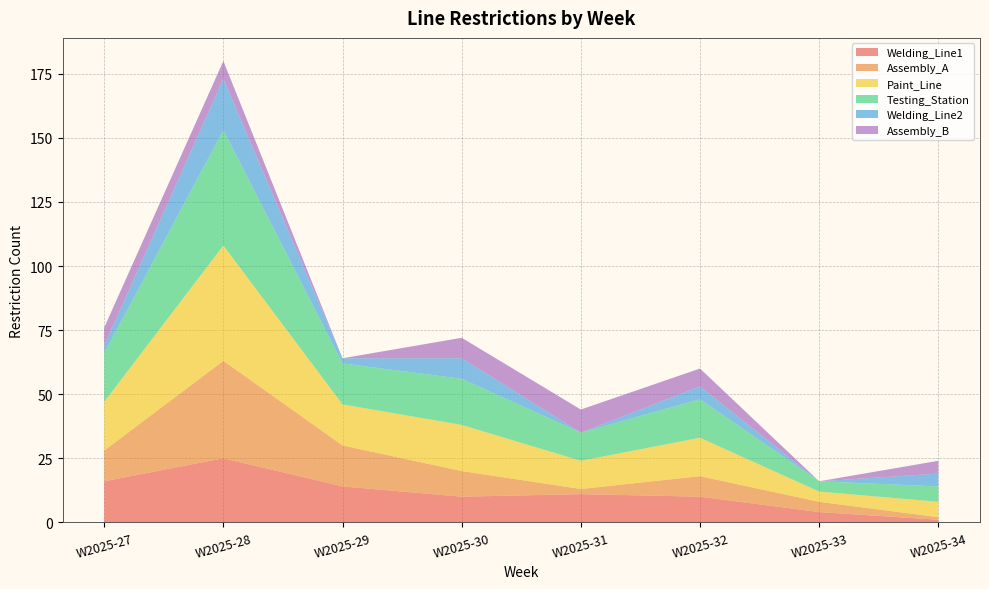

Reading right to left, what are all the values shown in this chart?

Welding_Line1: W2025-34=1	W2025-33=4	W2025-32=10	W2025-31=11	W2025-30=10	W2025-29=14	W2025-28=25	W2025-27=16
Assembly_A: W2025-34=1	W2025-33=4	W2025-32=8	W2025-31=2	W2025-30=10	W2025-29=16	W2025-28=38	W2025-27=12
Paint_Line: W2025-34=6	W2025-33=4	W2025-32=15	W2025-31=11	W2025-30=18	W2025-29=16	W2025-28=45	W2025-27=19
Testing_Station: W2025-34=6	W2025-33=4	W2025-32=15	W2025-31=11	W2025-30=18	W2025-29=16	W2025-28=45	W2025-27=19
Welding_Line2: W2025-34=5	W2025-33=0	W2025-32=5	W2025-31=0	W2025-30=8	W2025-29=2	W2025-28=20	W2025-27=3
Assembly_B: W2025-34=5	W2025-33=0	W2025-32=7	W2025-31=9	W2025-30=8	W2025-29=0	W2025-28=7	W2025-27=7